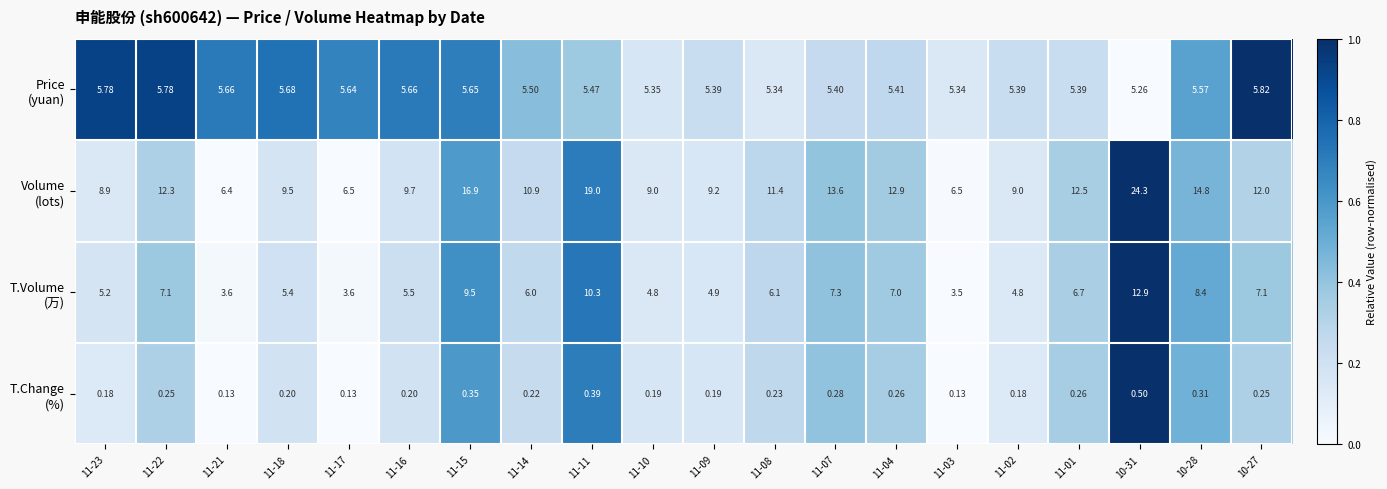

Rank the series at 11-22 from highest to lowest value.

Price (yuan), T.Volume (万), Volume (lots), T.Change (%)